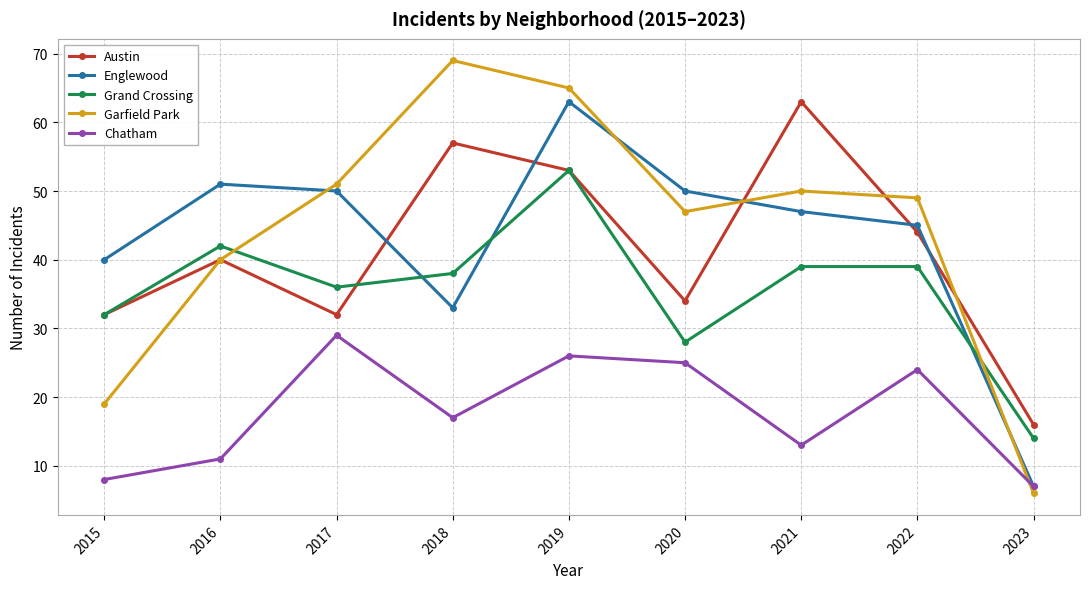

What is the total value across all series at 2016?

184